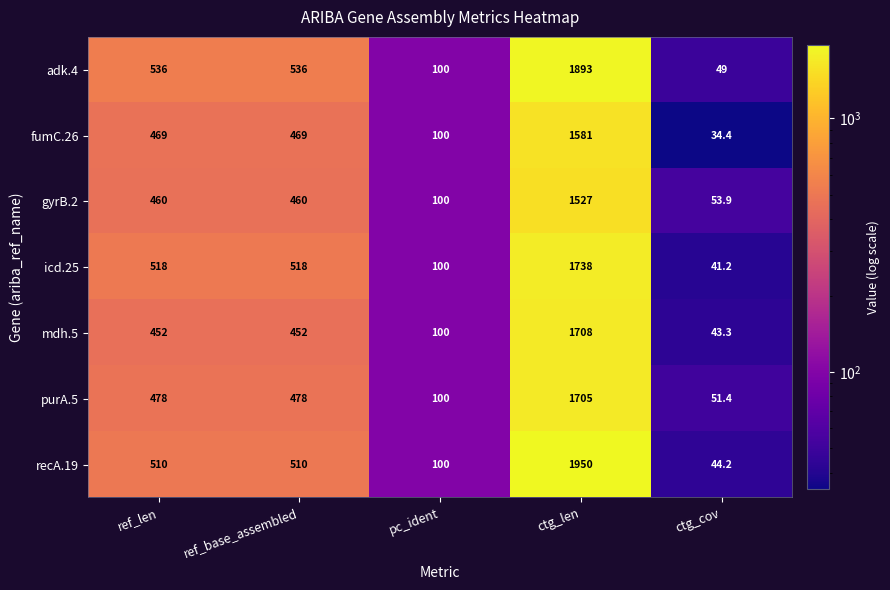

True or false: fumC.26 has a value of 53.7 at pc_ident.

False